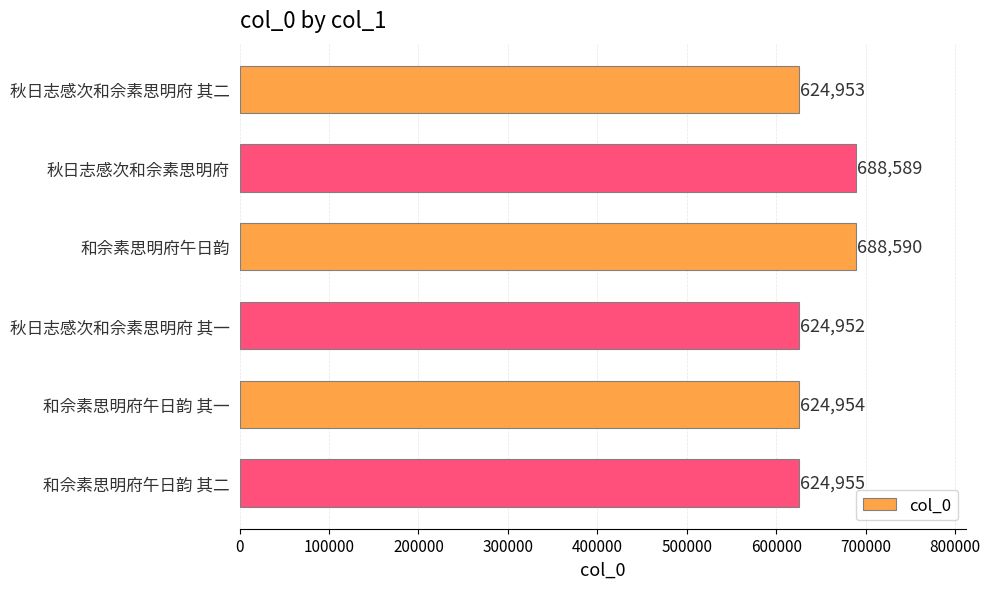

Between 和佘素思明府午日韵 其一 and 和佘素思明府午日韵, which is larger?

和佘素思明府午日韵